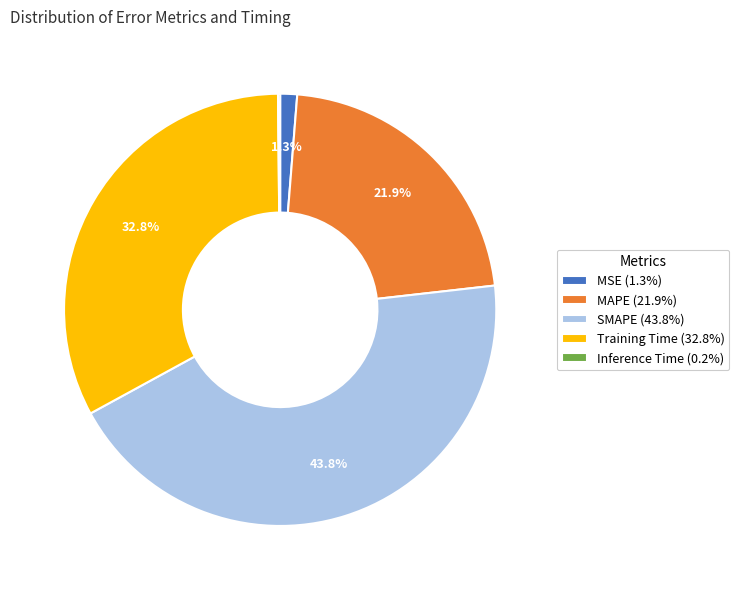

Between SMAPE and MSE, which is larger?

SMAPE